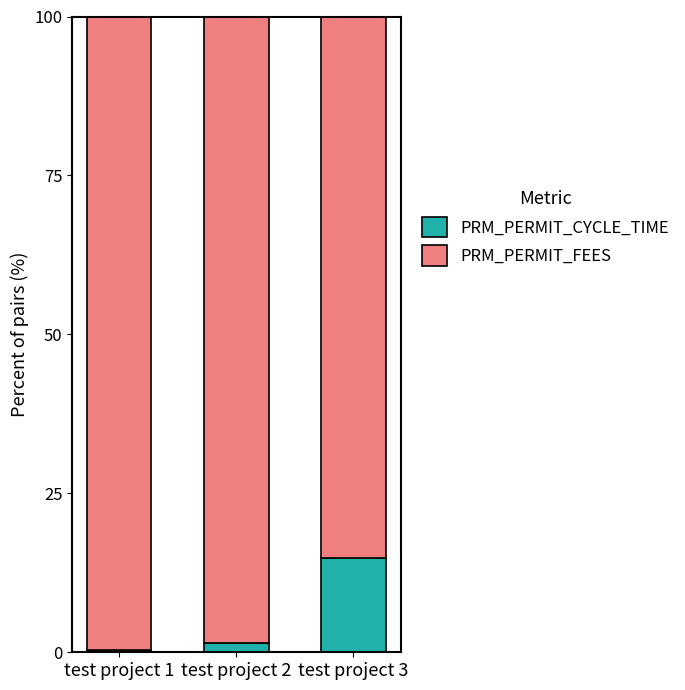

What are all the series names shown in the legend?

PRM_PERMIT_CYCLE_TIME, PRM_PERMIT_FEES